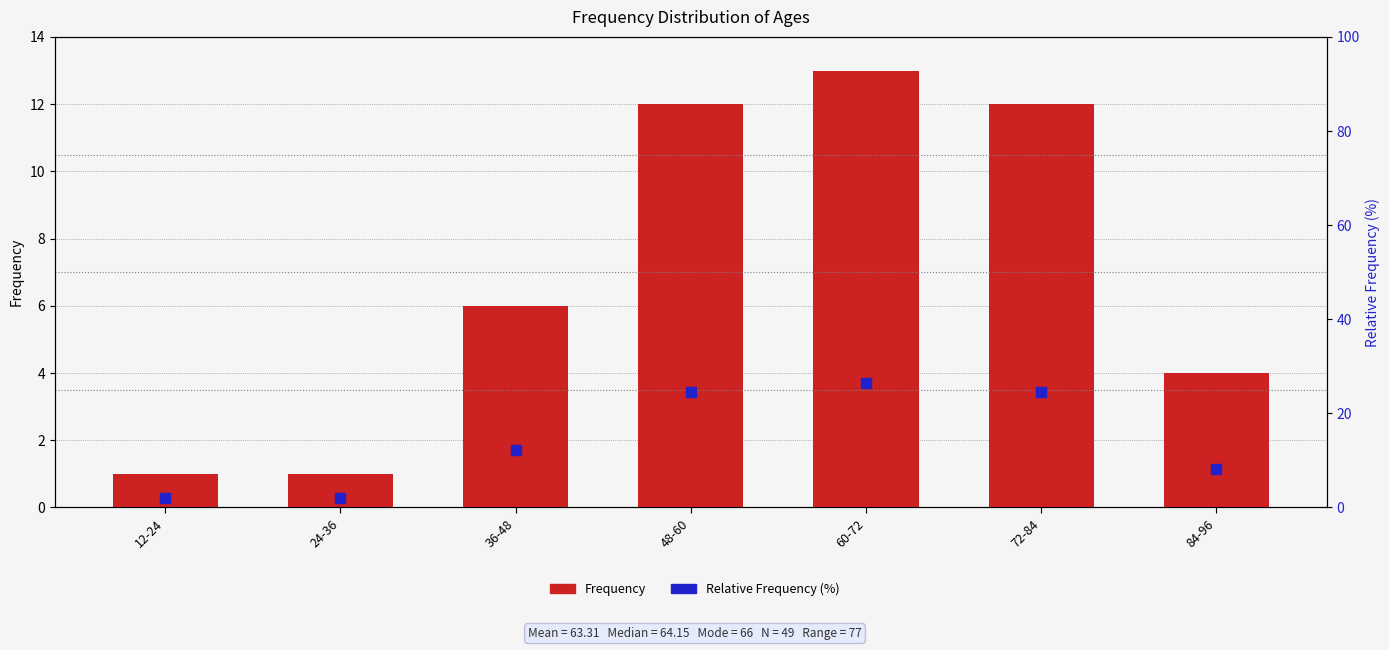

What is the total value across all series at 48-60?

36.5